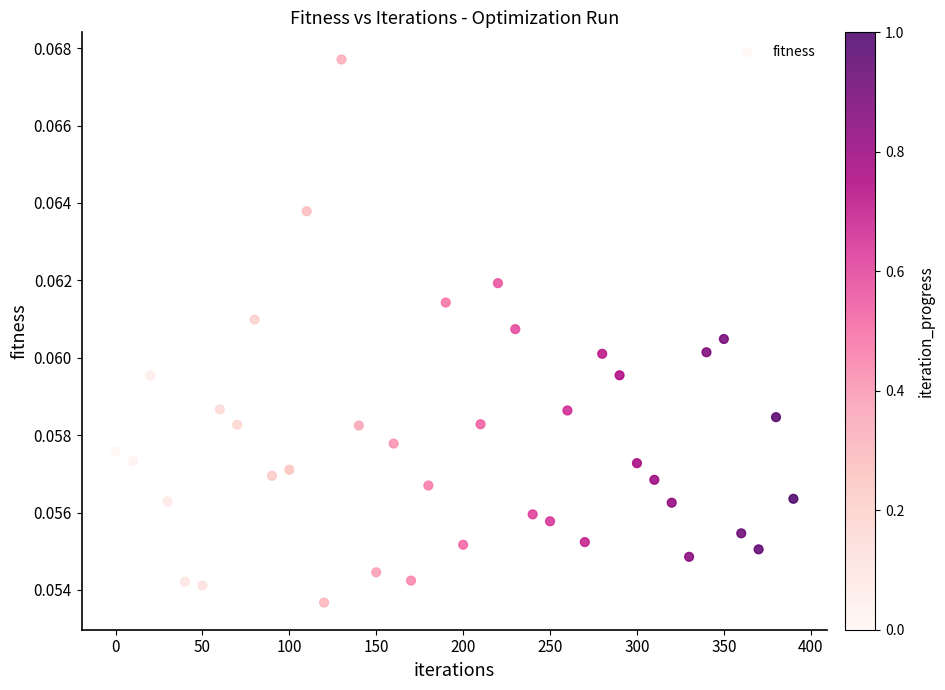

What is the range of X values (max minus min)?

390.0